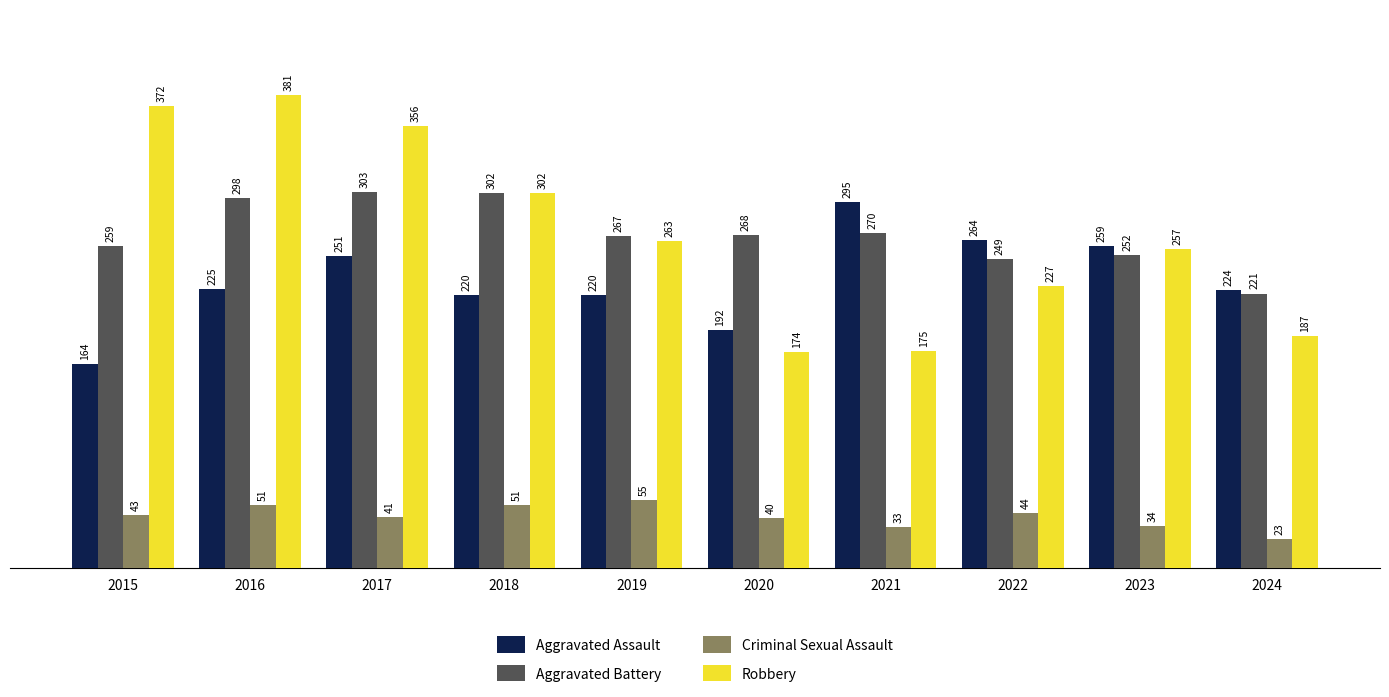

Is it true that Aggravated Assault equals 225 at 2016?

True